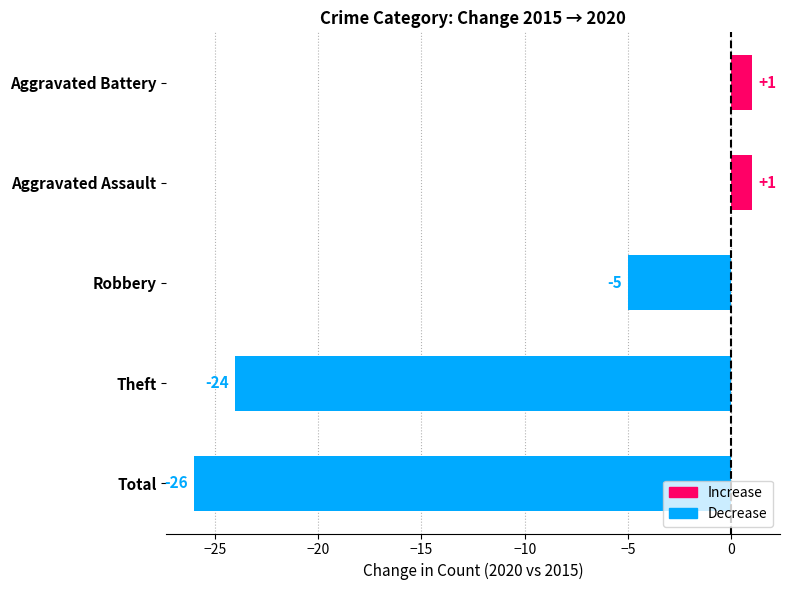

The value at Total is -6. True or false?

False